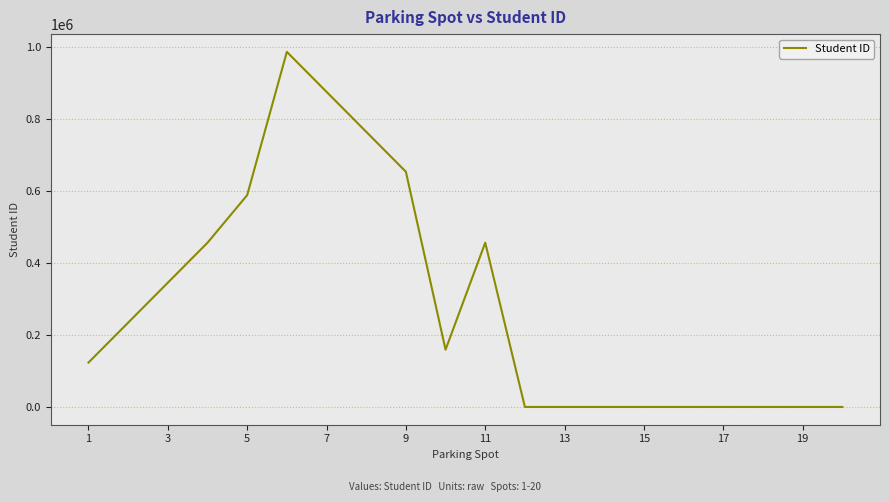

What is the difference between the maximum and minimum values?

987654